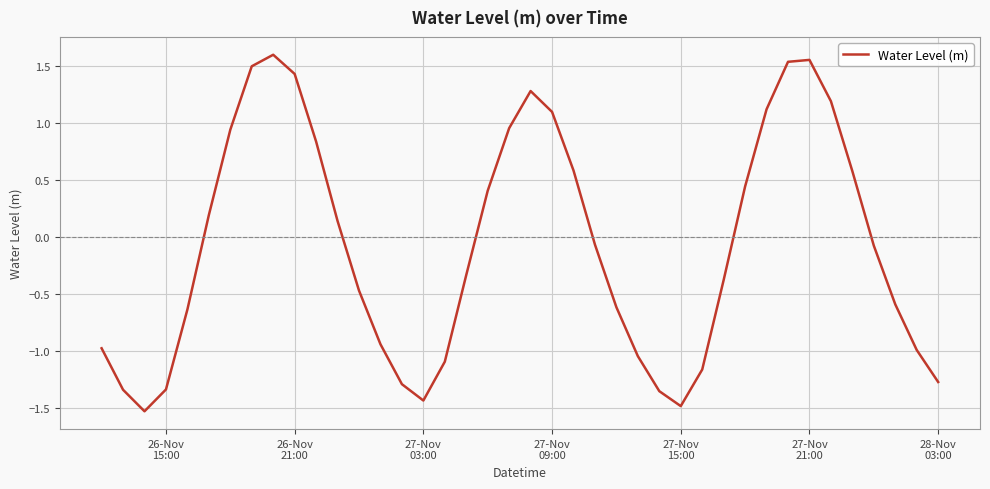

What is the difference between the maximum and minimum values?

3.1